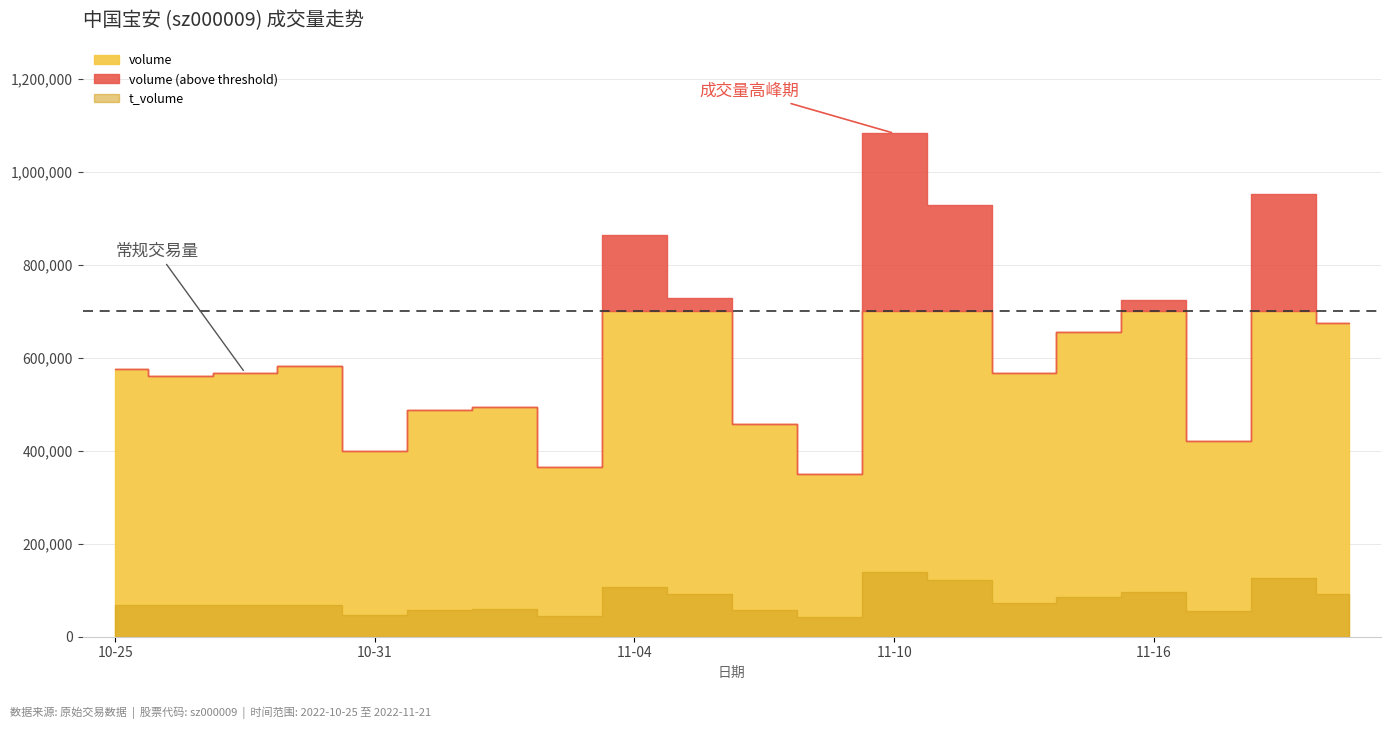

Reading left to right, extract all data points from this chart.

volume: 574559	560382	567567	582305	398601	488228	494768	365157	864575	728452	456389	348780	1082348	928328	566004	655695	723130	420371	951426	673540
t_volume: 68443	68721	69053	67320	45959	57598	59469	43685	107024	91130	56840	43006	138162	121392	72391	84585	95203	54370	127259	91105